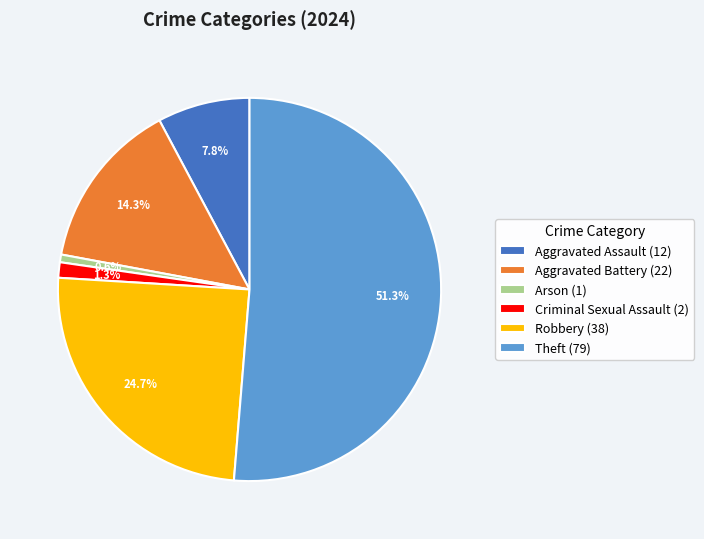

What is the smallest slice in the pie chart?

Arson